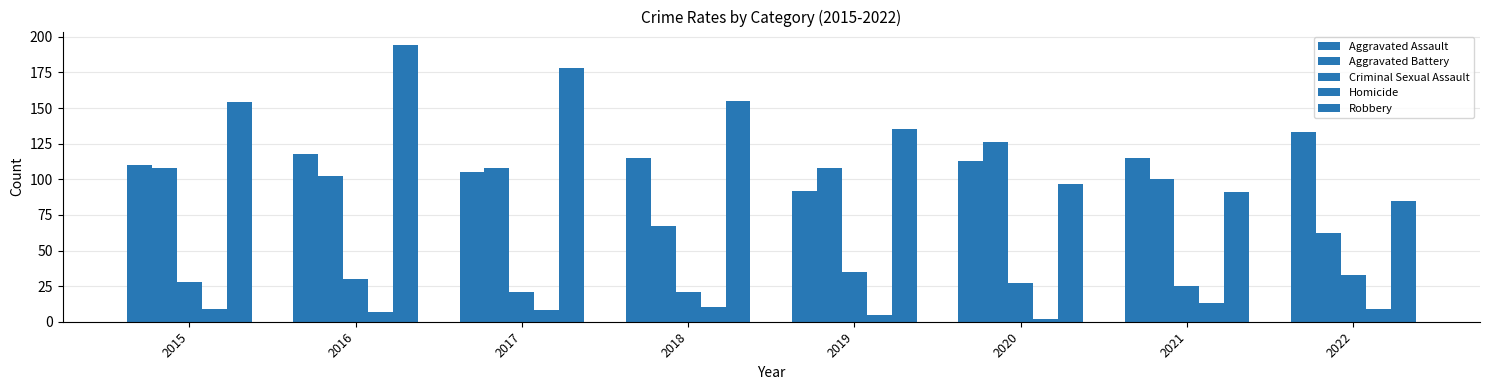

What is the value of the Aggravated Assault bar at the 2nd from the left?

118